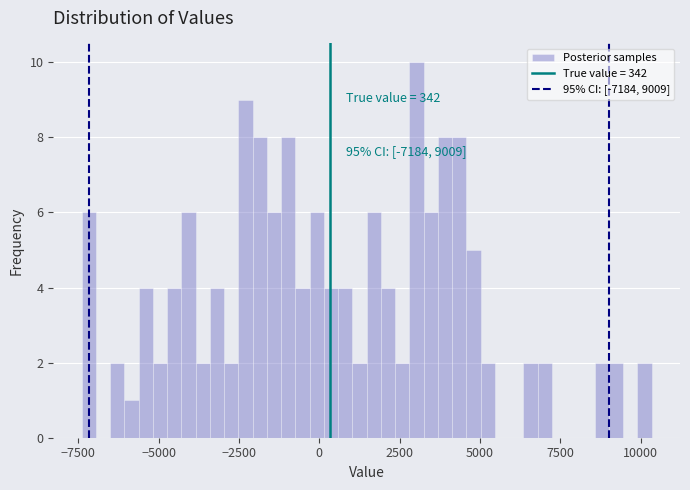

Read against the x-axis, roughly where is the centre of the tallest bar?

3000